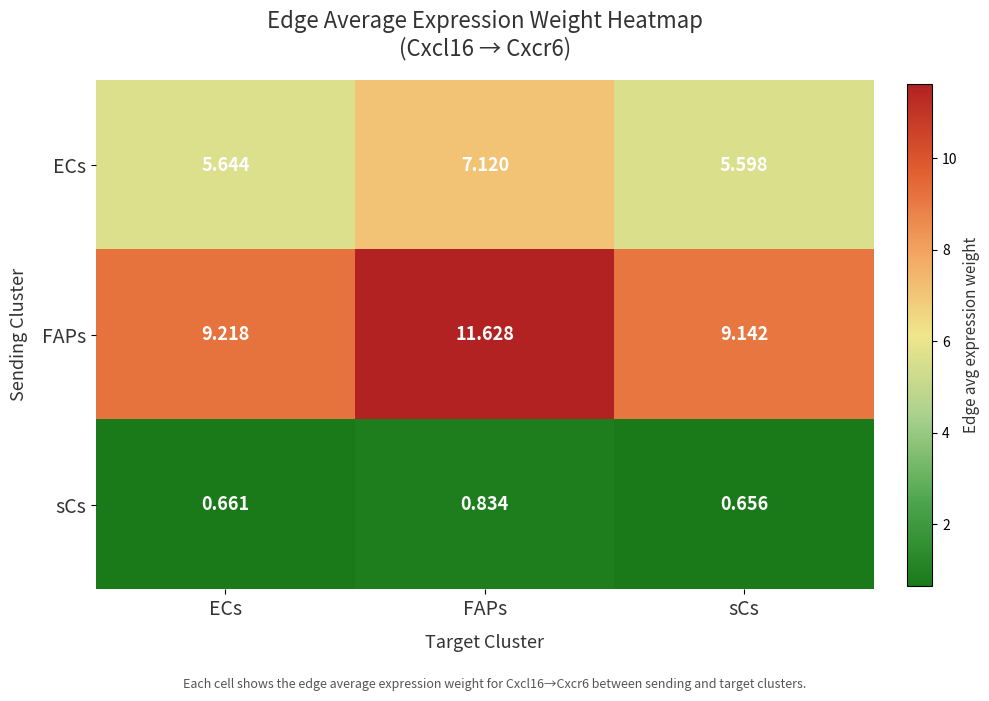

Between FAPs and sCs, which series saw the biggest shift?

FAPs